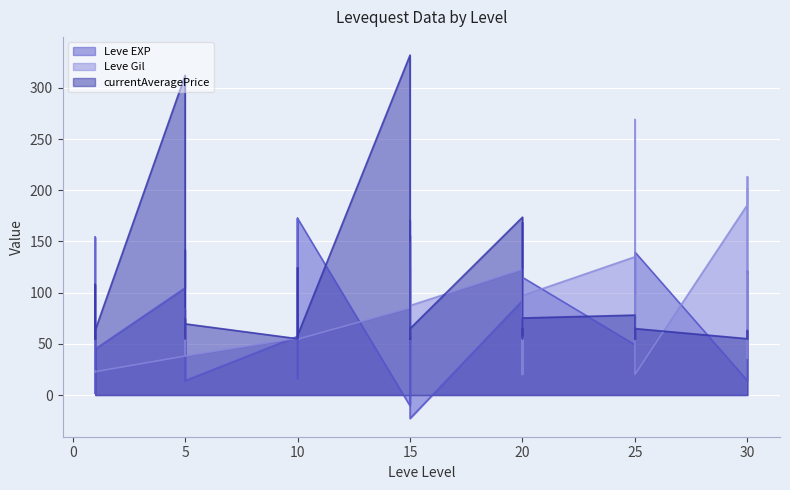

Count the number of data series in this chart.

3